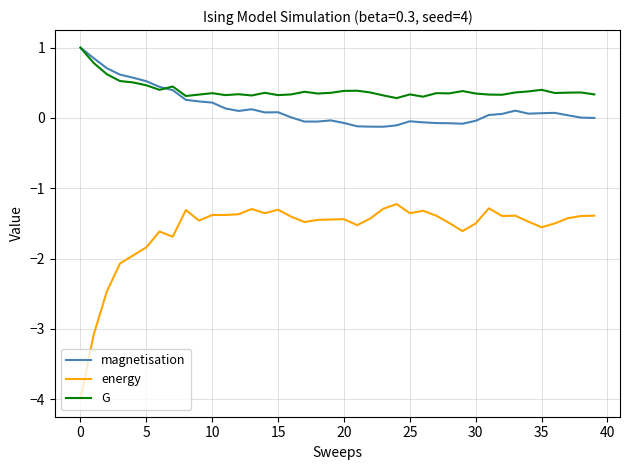

What is the smallest value displayed?

-4.0